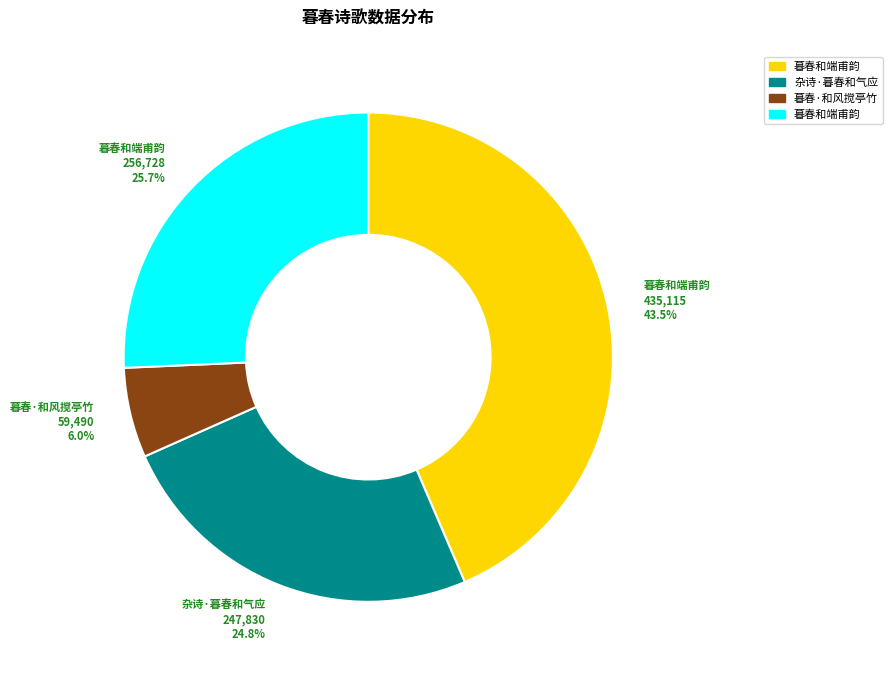

Count the number of slices in the pie.

4